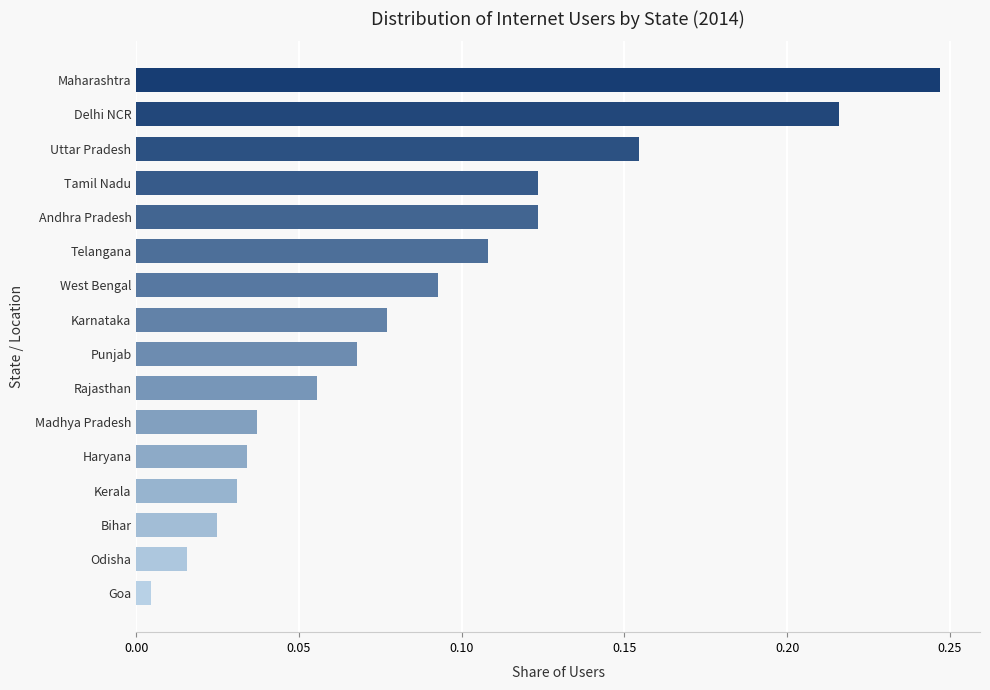

What is the change in value from Uttar Pradesh to Rajasthan?

-0.1